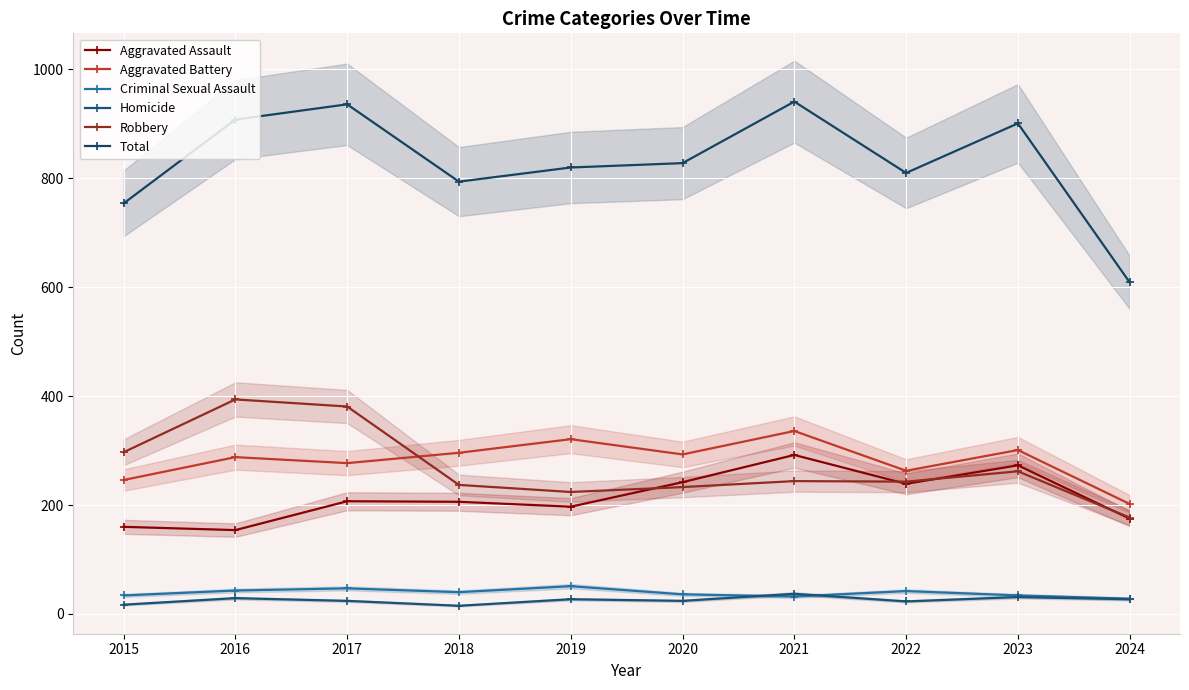

At how many categories does at least one series exceed 628?

9